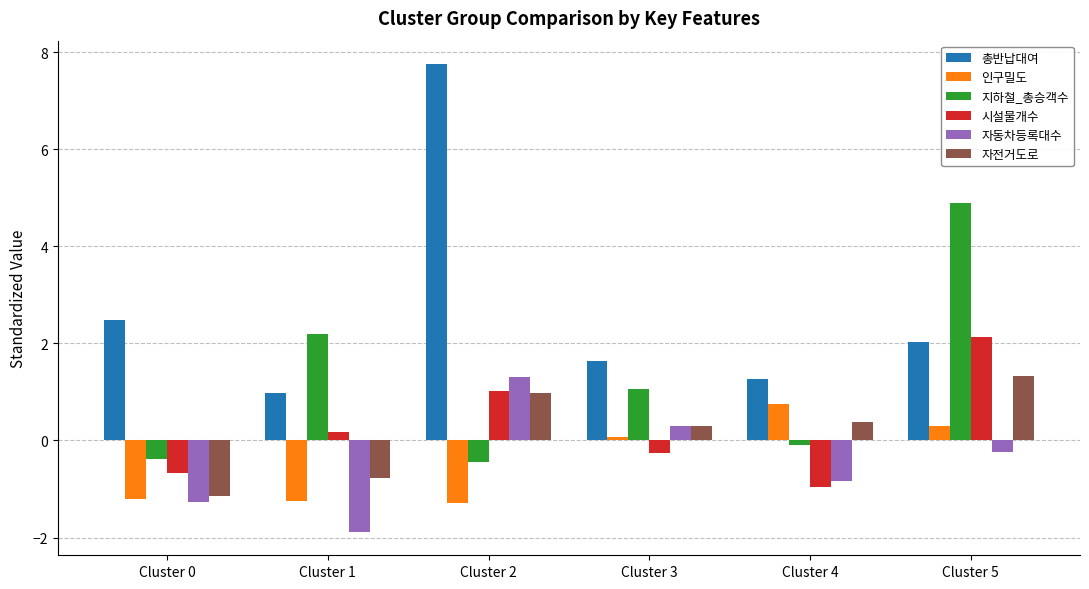

Which series has the widest spread of values?

총반납대여